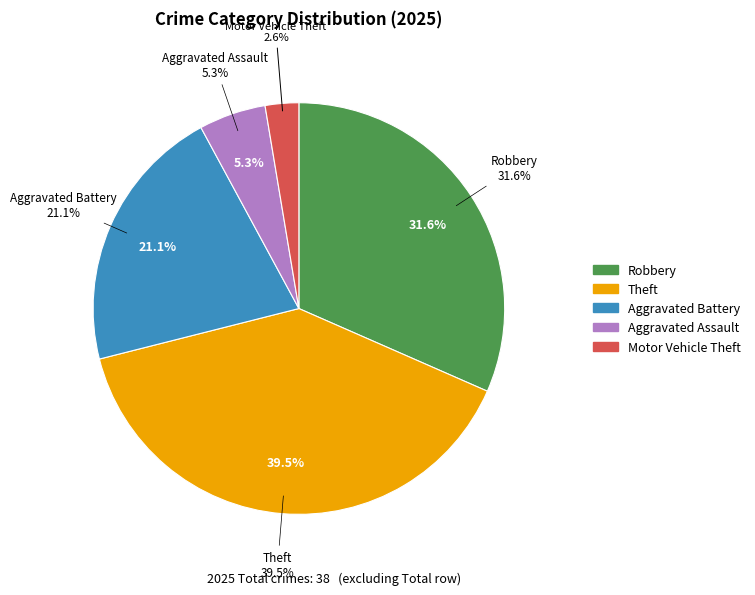

Do Arson and Motor Vehicle Theft together represent more than half of the pie?

No